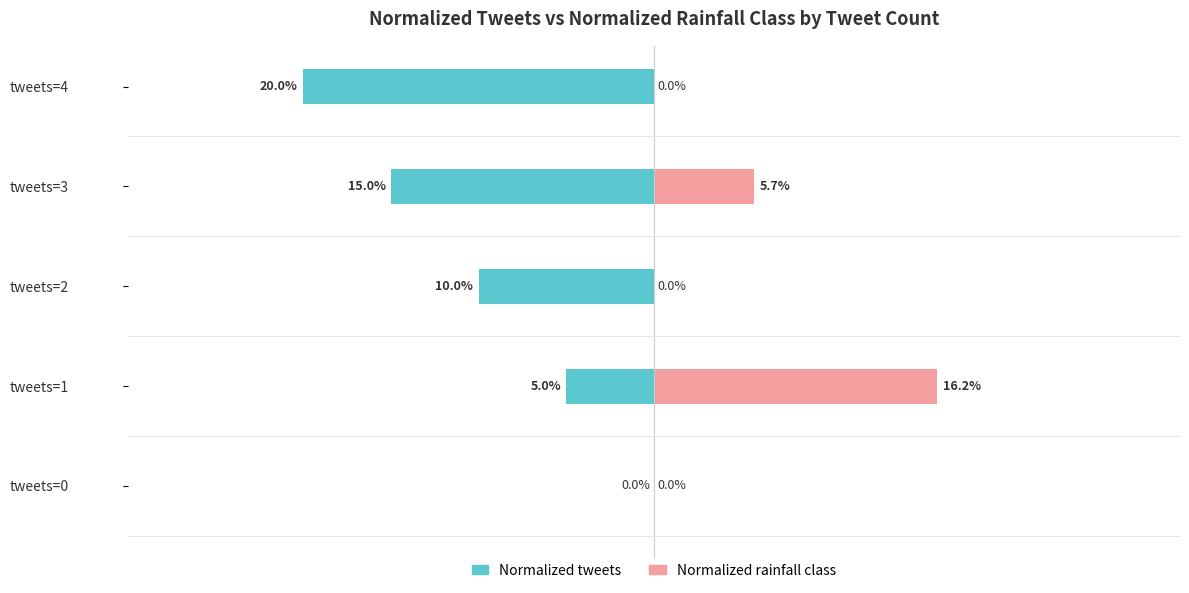

What position from the right is −0.3?

5